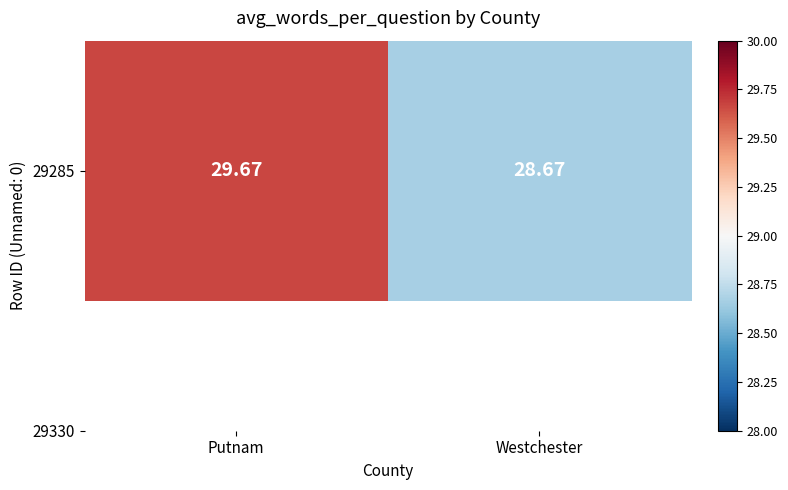

How many values are below 29?

1